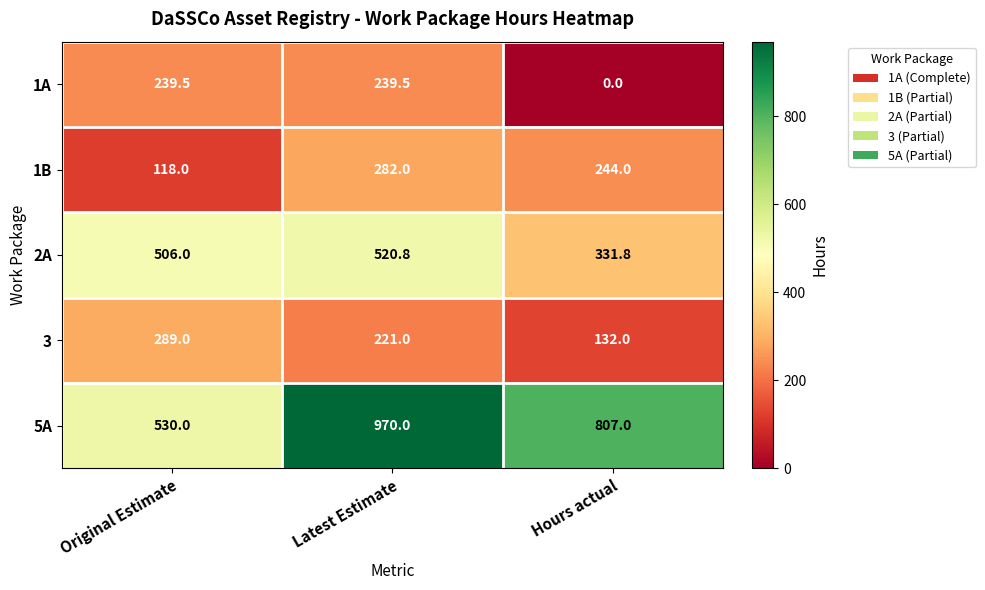

Reading left to right, transcribe all the data shown in this chart.

1A: Original Estimate=239.5	Latest Estimate=239.5	Hours actual=0.0
1B: Original Estimate=118.0	Latest Estimate=282.0	Hours actual=244.0
2A: Original Estimate=506.0	Latest Estimate=520.8	Hours actual=331.8
3: Original Estimate=289.0	Latest Estimate=221.0	Hours actual=132.0
5A: Original Estimate=530.0	Latest Estimate=970.0	Hours actual=807.0